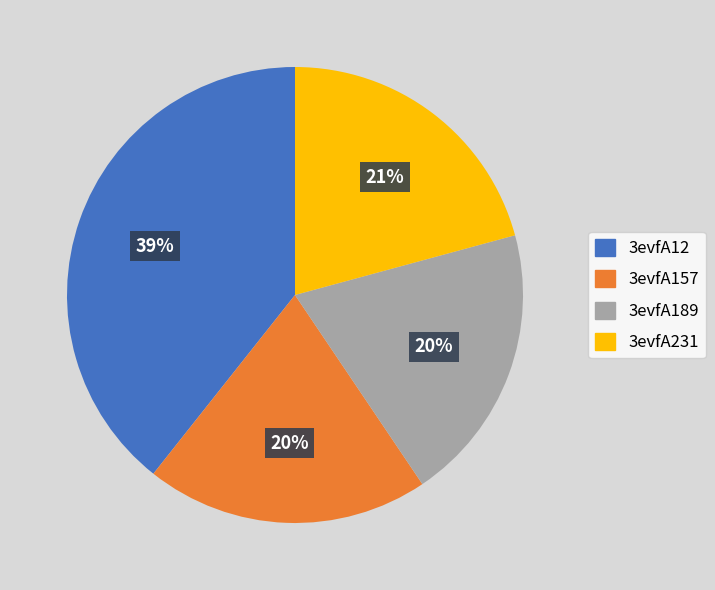

Is the sum of 3evfA189 and 3evfA12 greater than half?

Yes